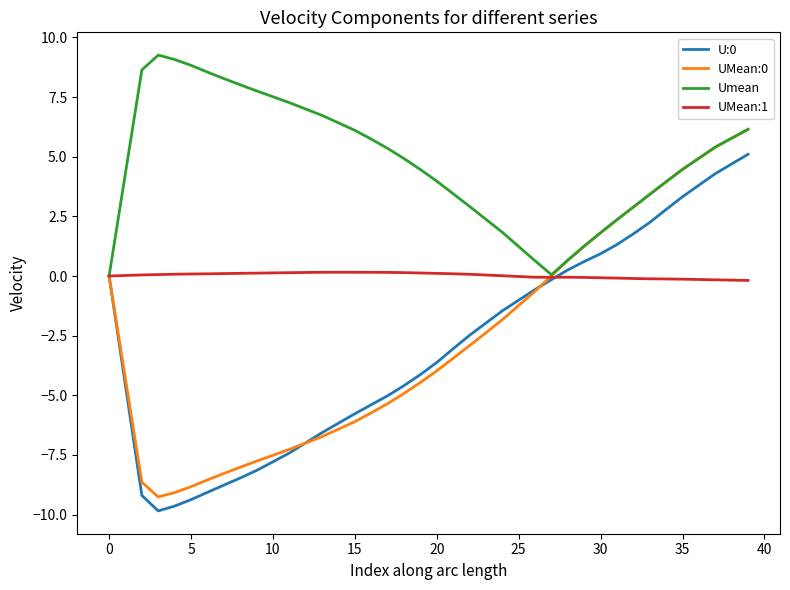

Which series has the largest total across all categories?

Umean